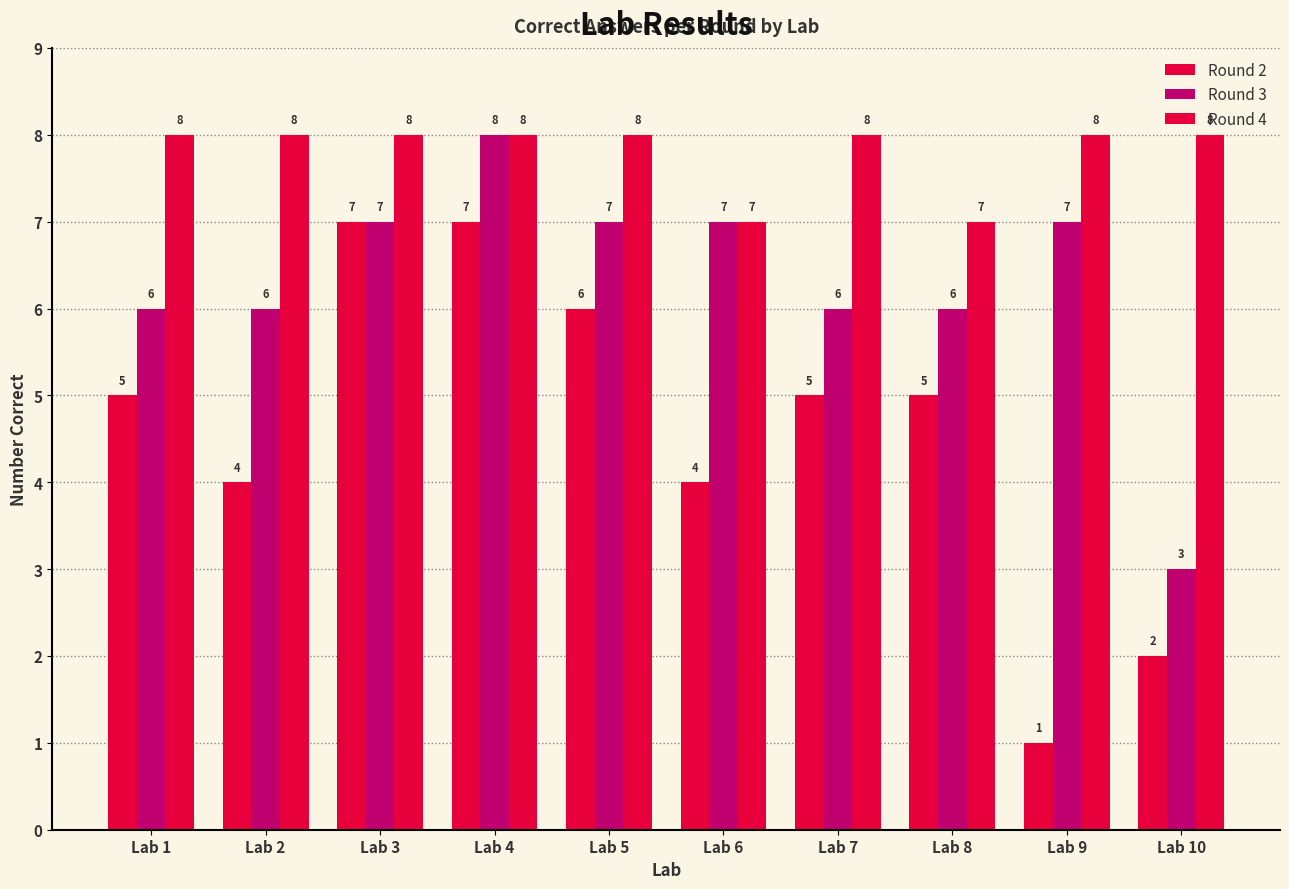

At which label is Round 4 closest to 7?

Lab 6